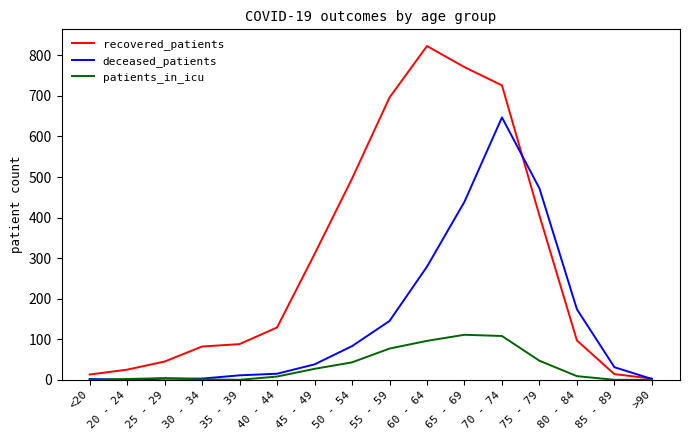

Rank the series by their maximum value, from highest to lowest.

recovered_patients, deceased_patients, patients_in_icu